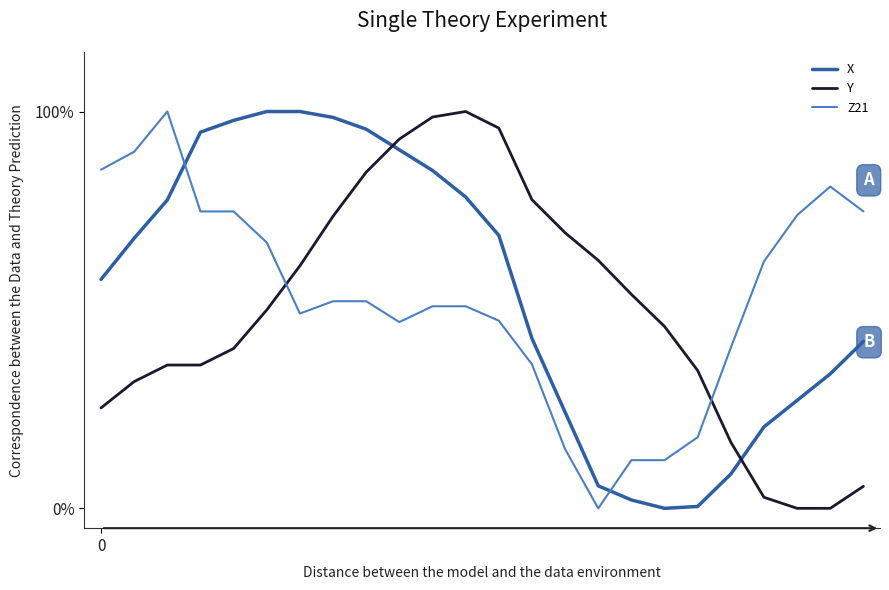

How many times do Z21 and Y cross each other?

2